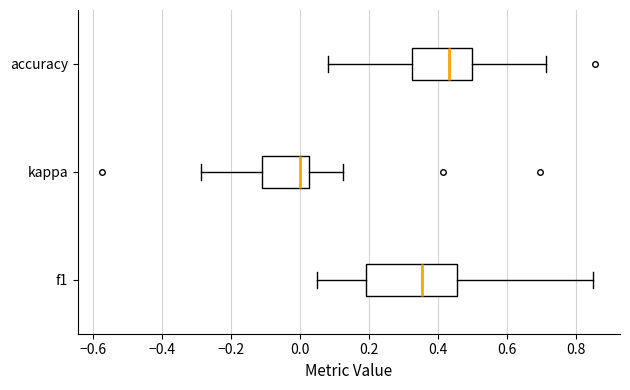

Reading bottom to top, transcribe this box plot: for each box, give where its median line is, the range the box spans, and where its two whiskers end, as read against the x-axis. The values are not printed on the chart, so give them approximately, as read against the axis.

f1: median 0.36, box 0.20 to 0.46, whiskers 0.06 to 0.86
kappa: median 0.00, box -0.10 to 0.02, whiskers -0.28 to 0.12
accuracy: median 0.44, box 0.32 to 0.50, whiskers 0.08 to 0.72